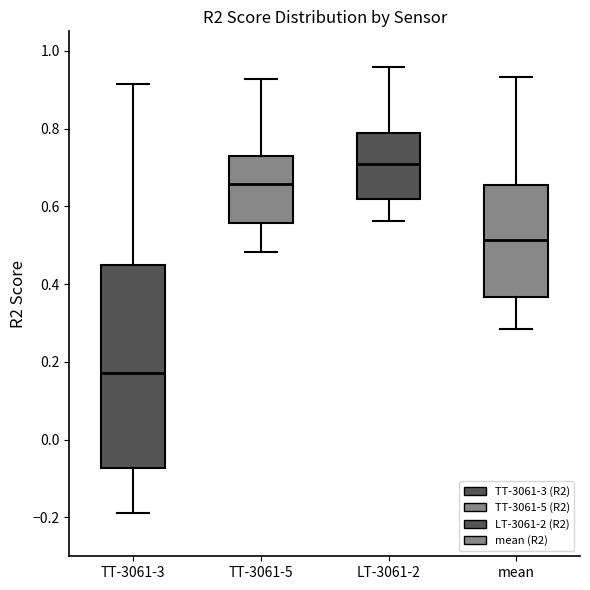

Which box's median line is the highest?

LT-3061-2